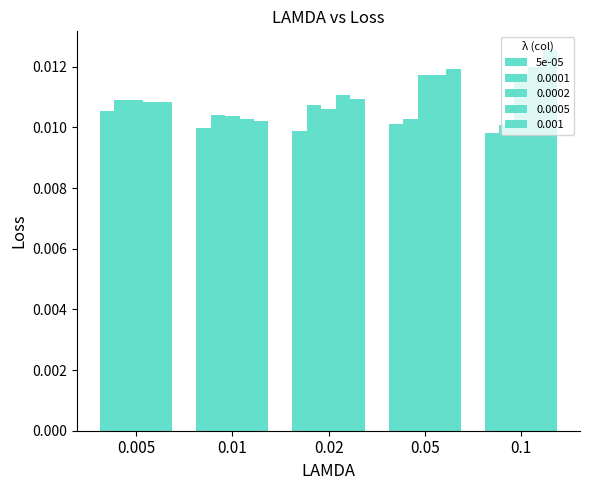

What is the label of the 2nd bar from the right?

0.05